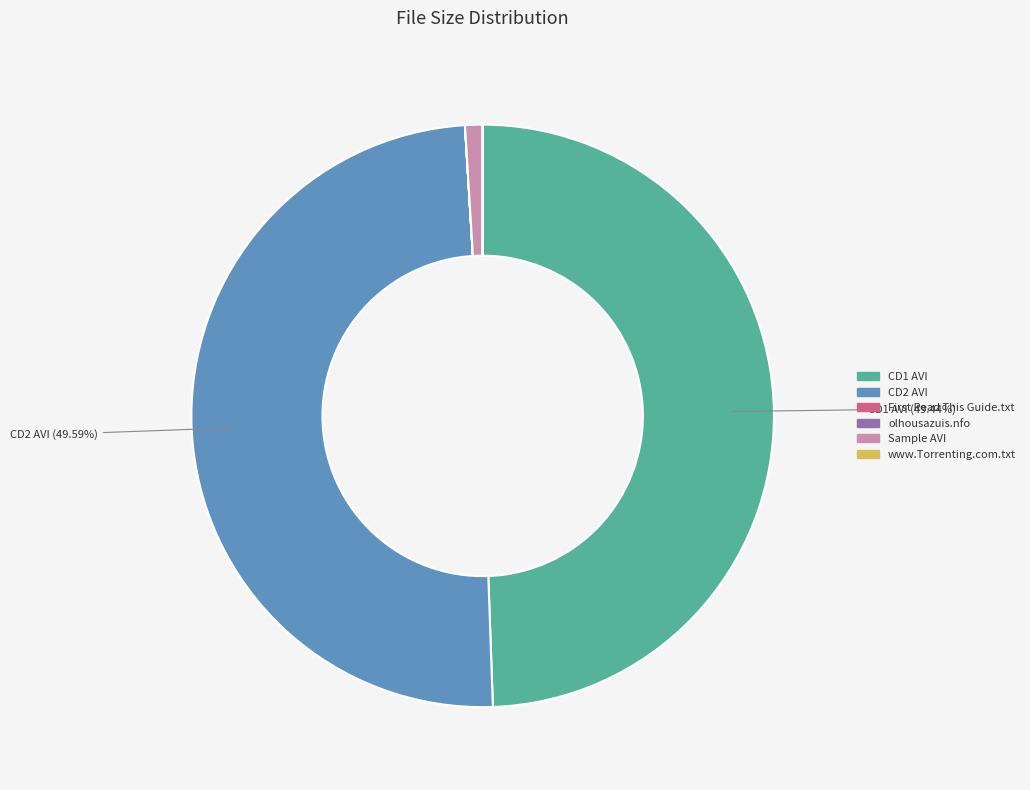

Does Sample AVI represent more than half of the total?

No